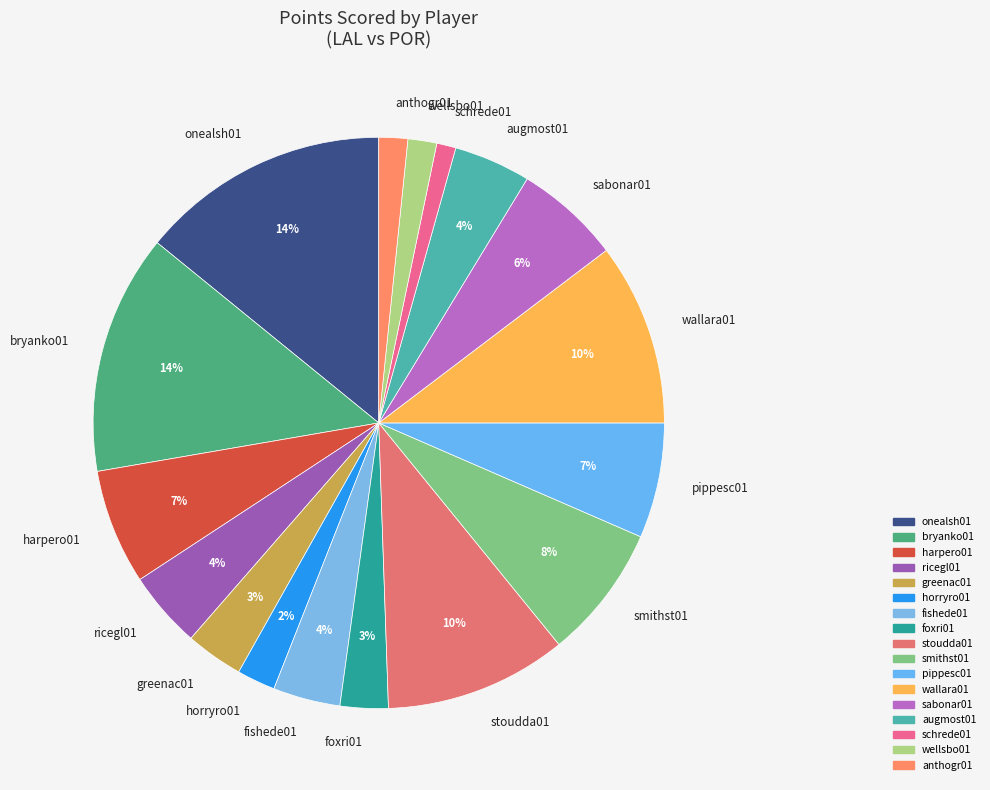

True or false: horryro01 accounts for 2% of the total.

True